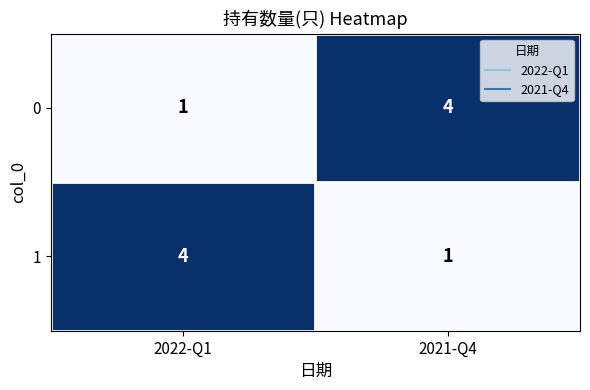

What is the spread (max minus min) of values at 2021-Q4?

3